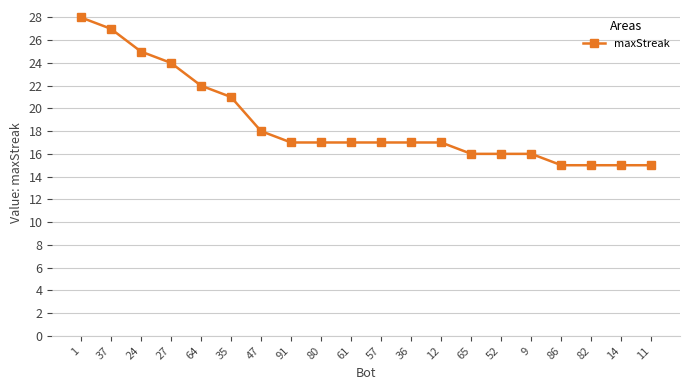

What value does the data have at 1, to the nearest 5?

30